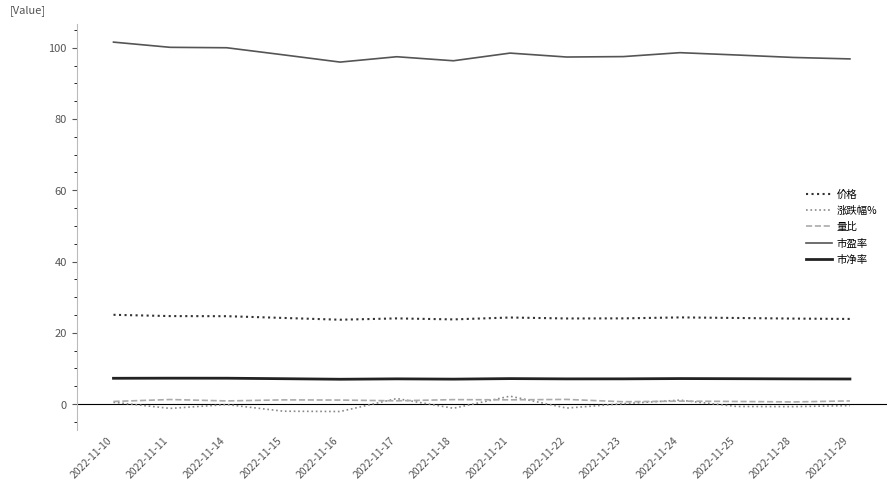

At how many categories does at least one series exceed 74?

14